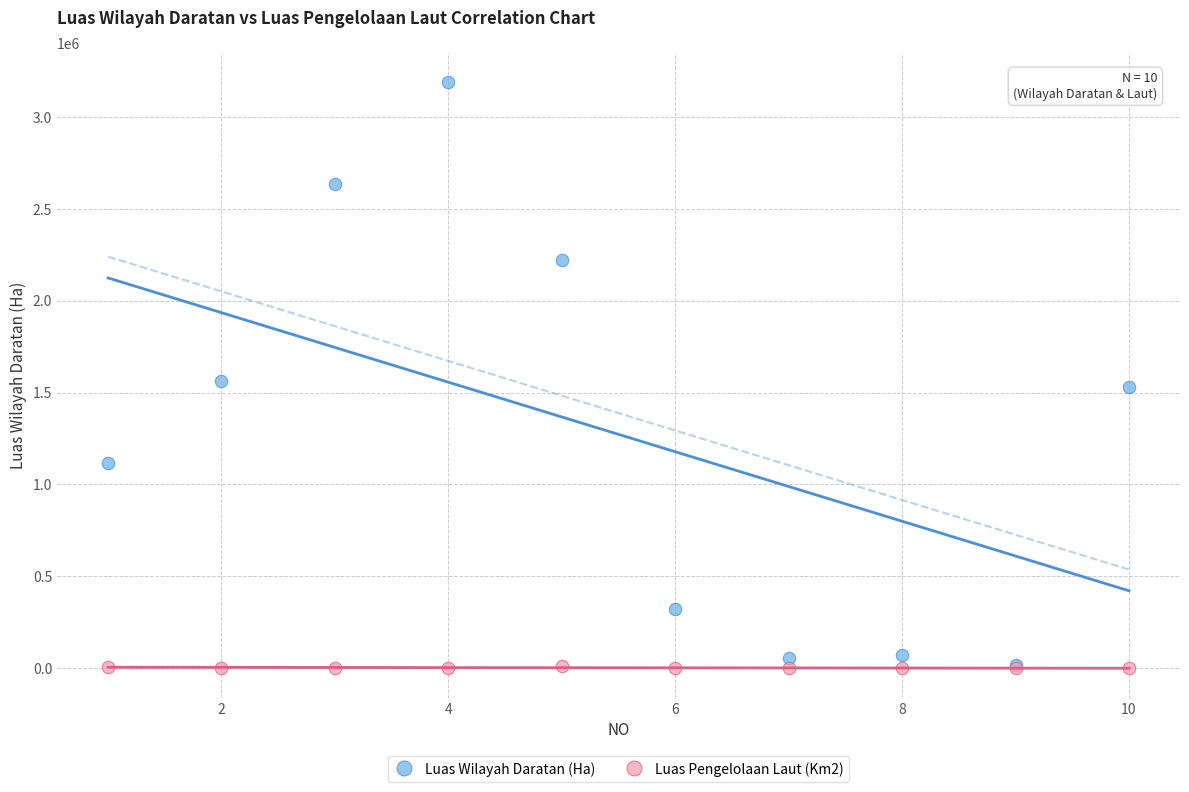

What are all the series names shown in the legend?

Luas Wilayah Daratan (Ha), Luas Pengelolaan Laut (Km2)